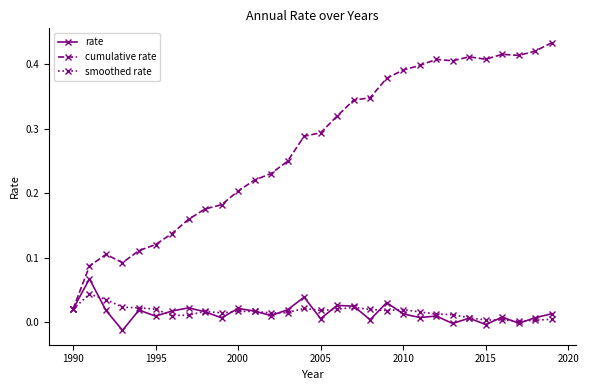

Which series has the largest range (max minus min)?

cumulative rate